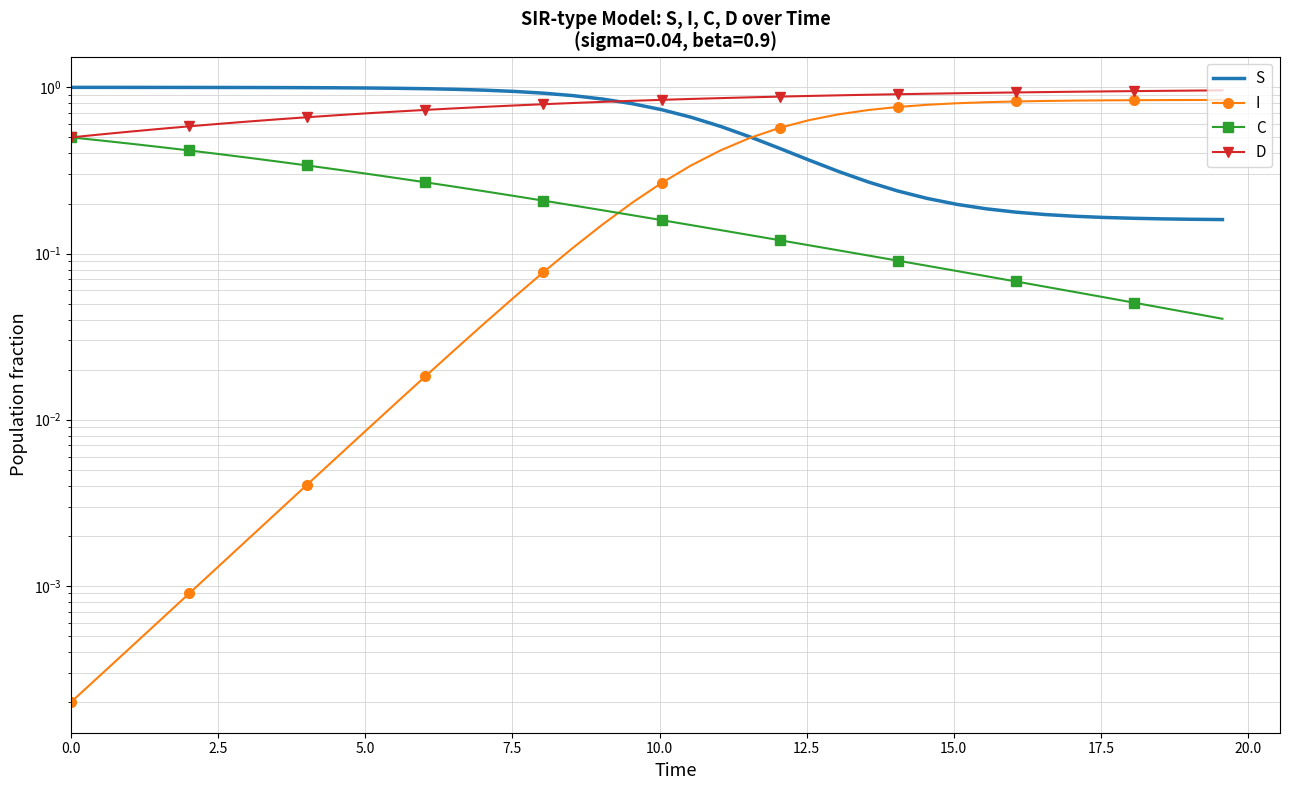

Rank the series by their average value, from lowest to highest.

C, I, S, D